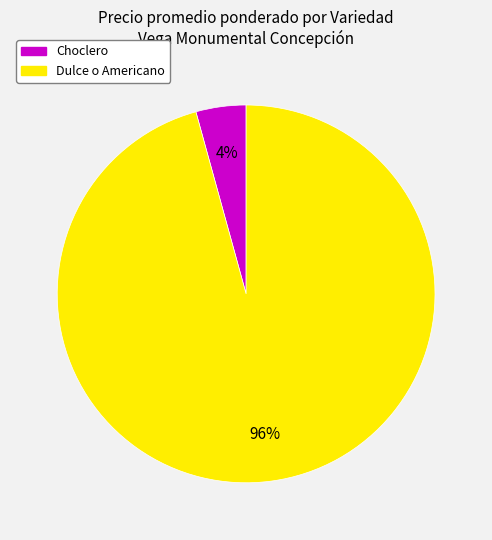

To the nearest percent, what is the average slice percentage?

50%